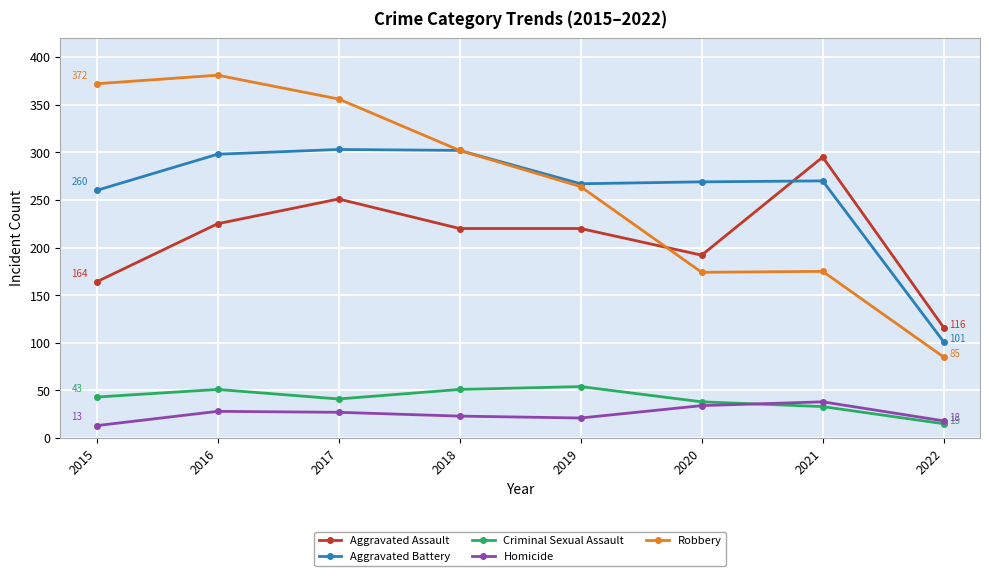

True or false: Aggravated Assault and Criminal Sexual Assault cross at least once.

False